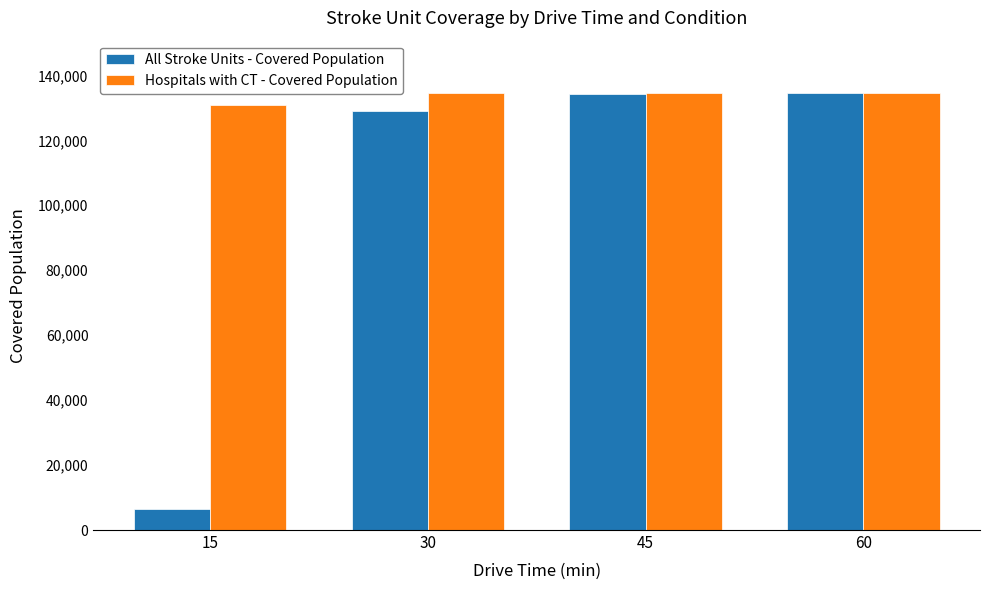

Between 15 and 30, which series saw the biggest shift?

All Stroke Units - Covered Population